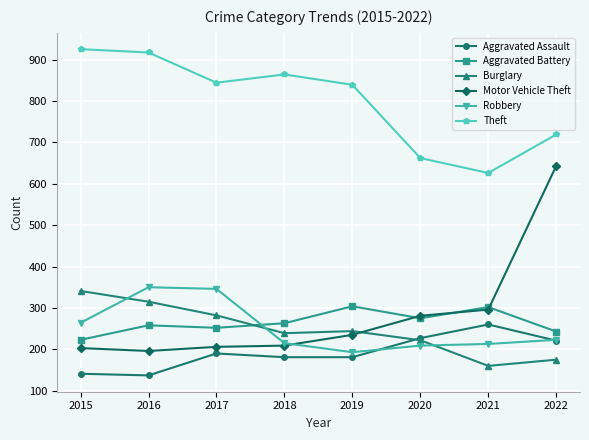

How many times do Robbery and Burglary cross each other?

3